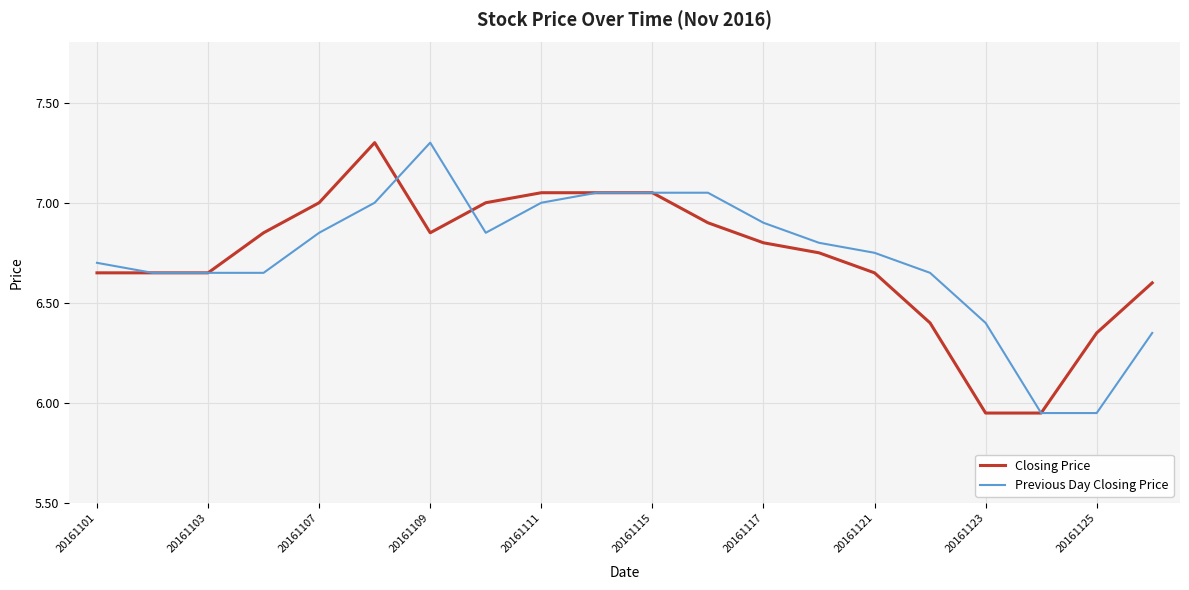

How many values in the Previous Day Closing Price series are below 6?

2